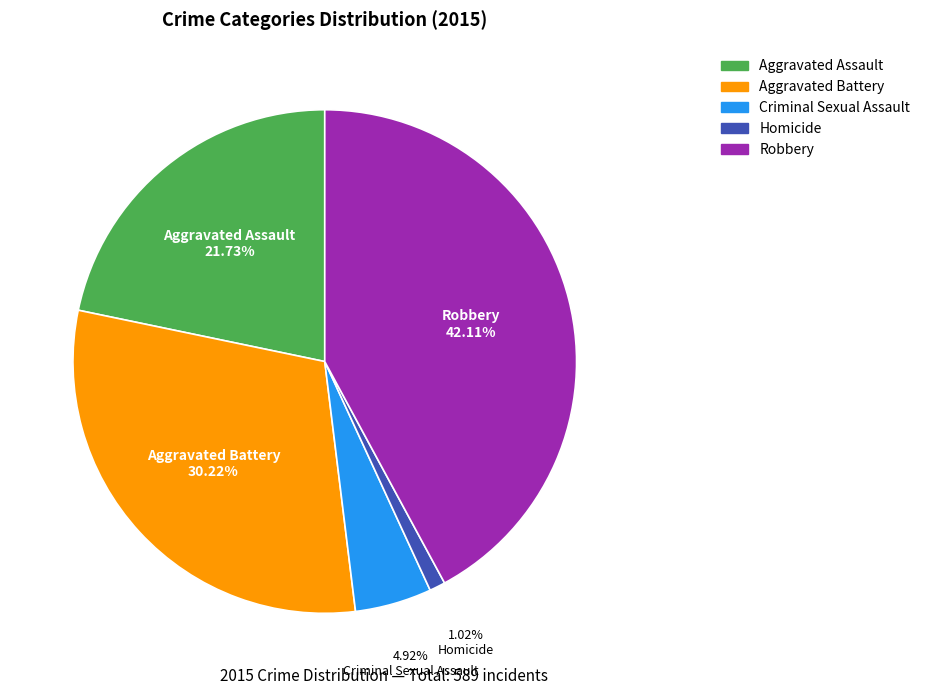

Rank the categories by value from highest to lowest.

Robbery, Aggravated Battery, Aggravated Assault, Criminal Sexual Assault, Homicide